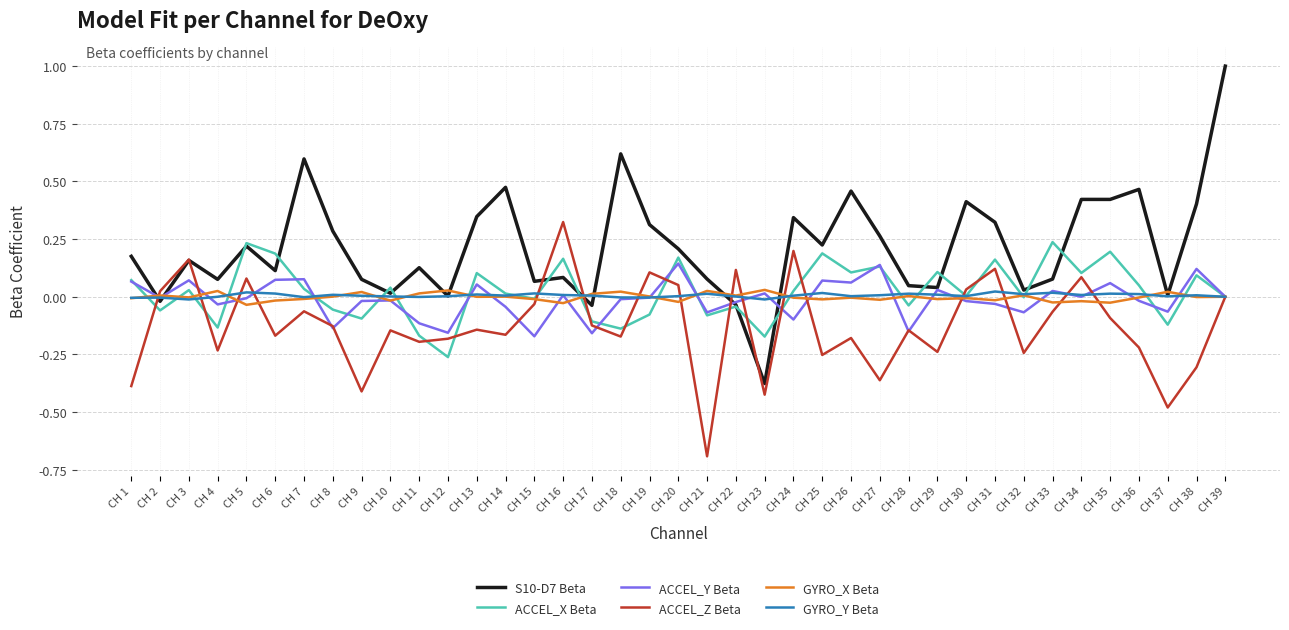

What is the minimum value shown in the chart?

-0.7